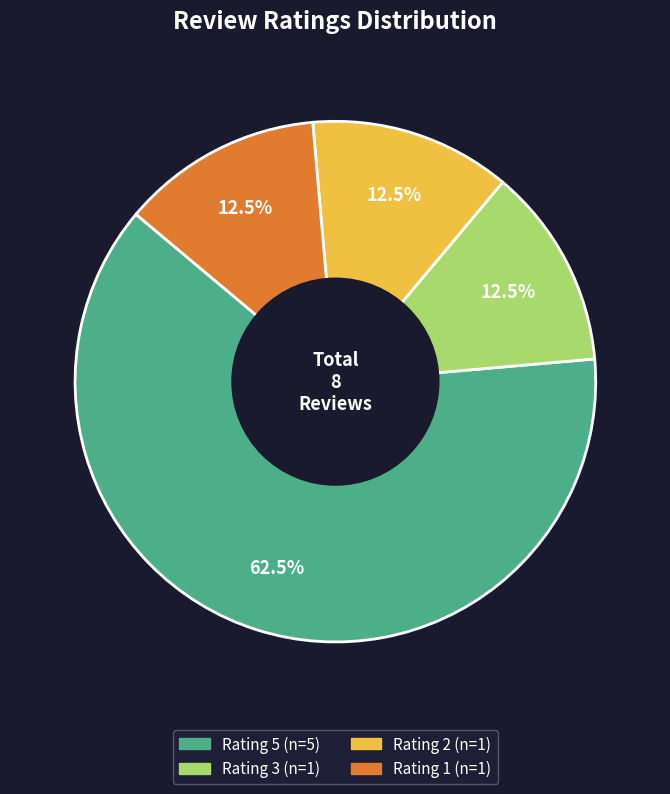

Does Rating 5 represent more than half of the total?

Yes